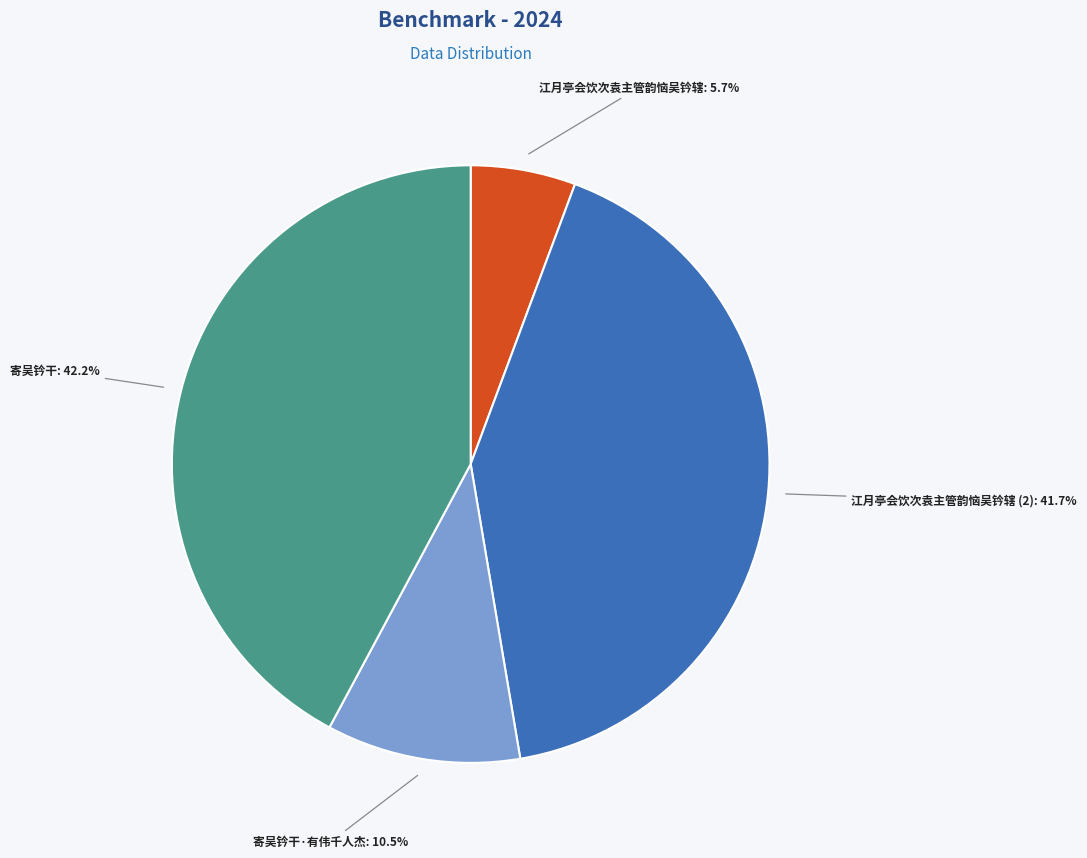

Does any single category account for the majority?

No